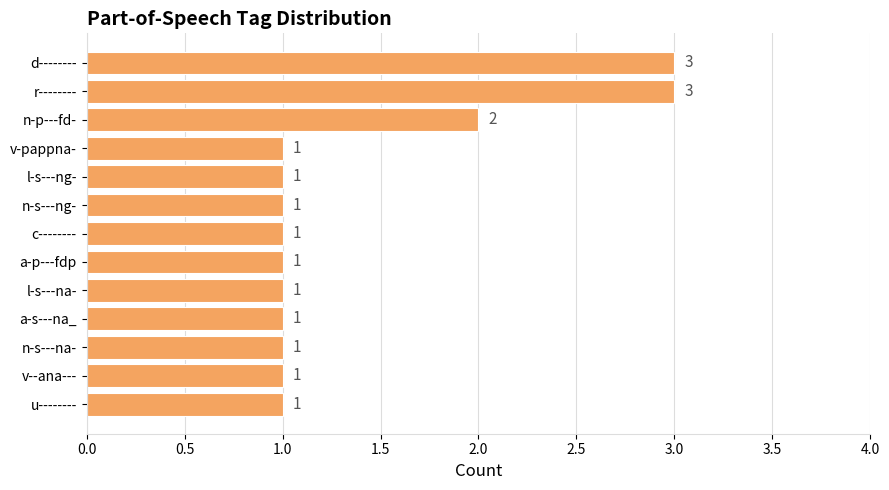

At which label is the value closest to 2?

n-p---fd-